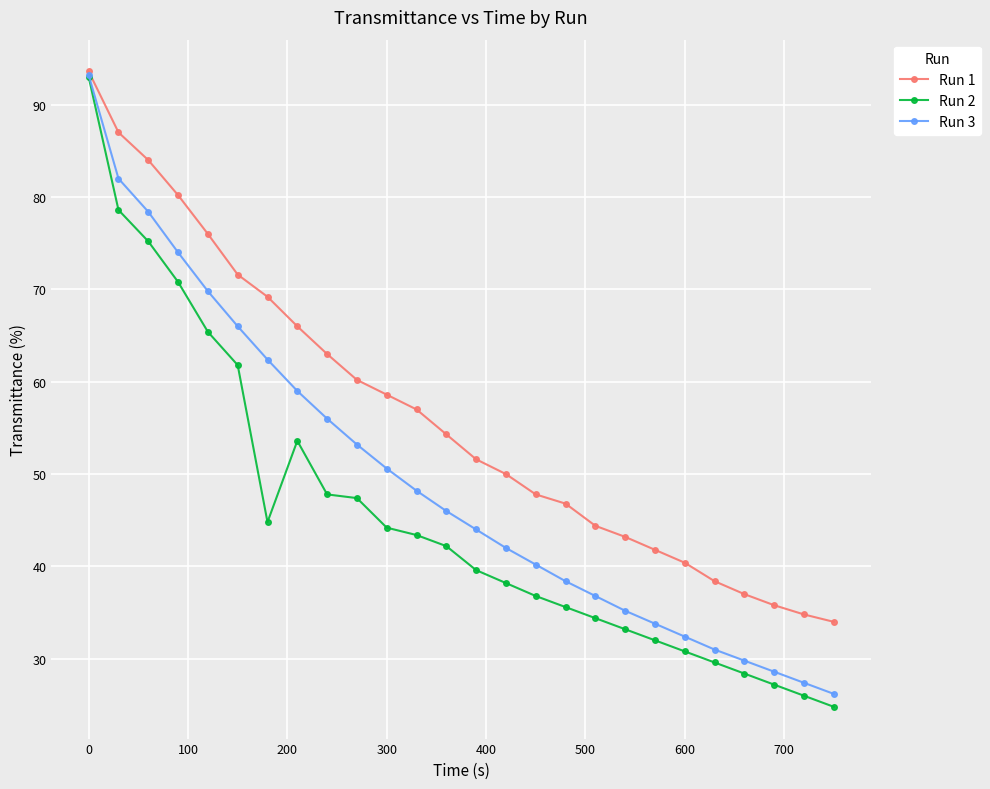

List the series in order of their overall mean, highest first.

Run 1, Run 3, Run 2